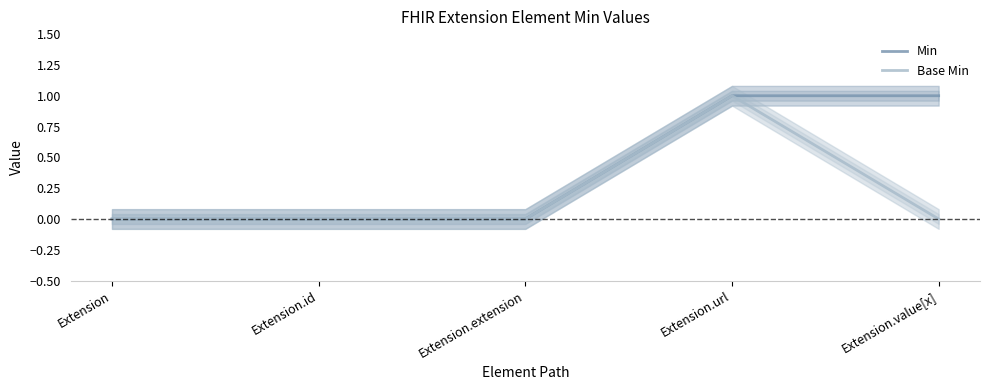

Is this an area chart (filled region under the line)?

No